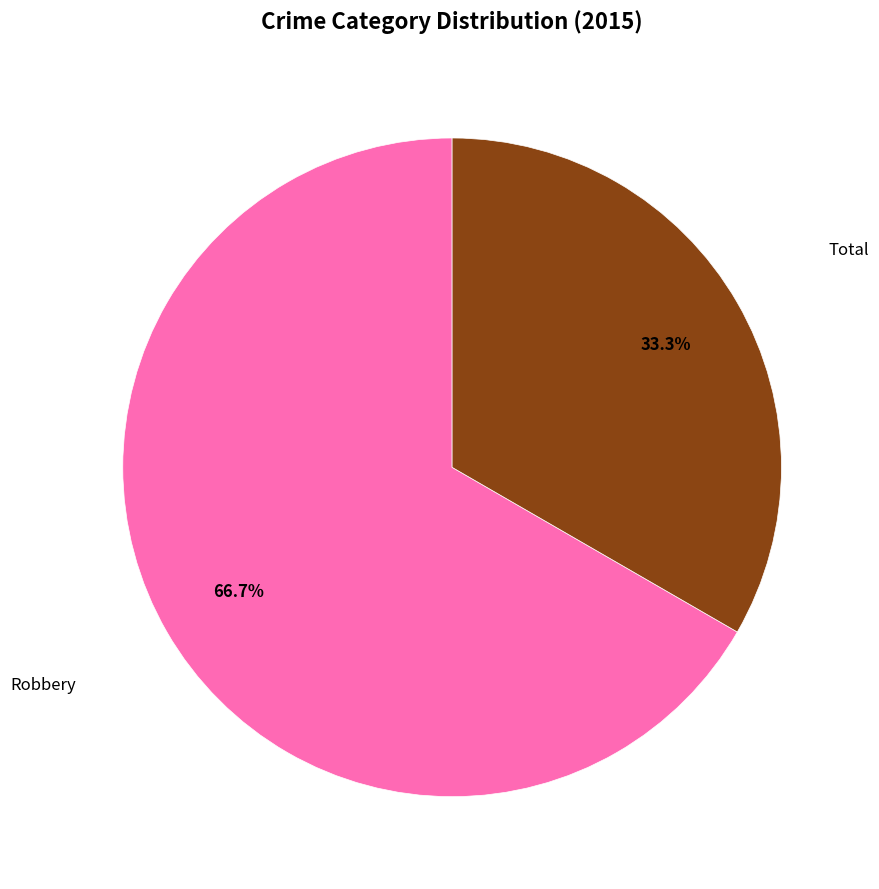

What is the ratio of the value at Robbery to the value at Total?

2.0